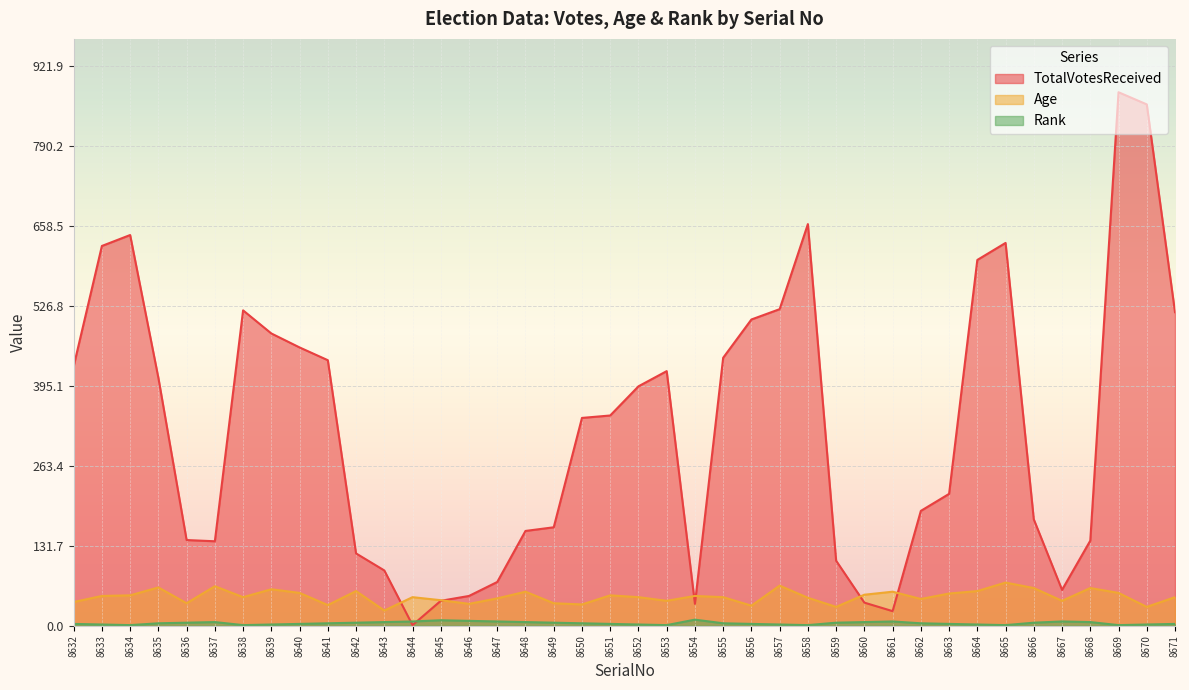

How many distinct data groups are displayed?

3